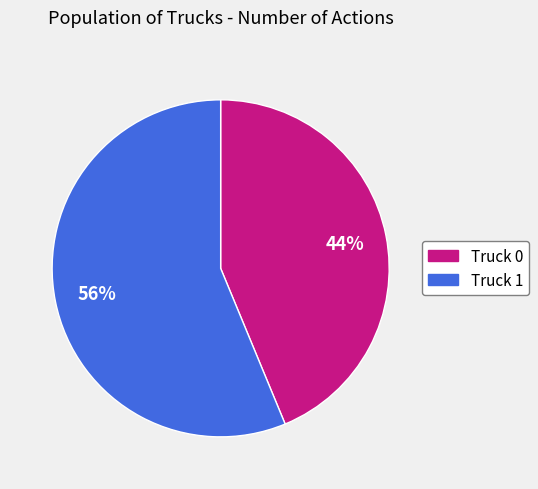

Rank the categories by value from lowest to highest.

Truck 0, Truck 1